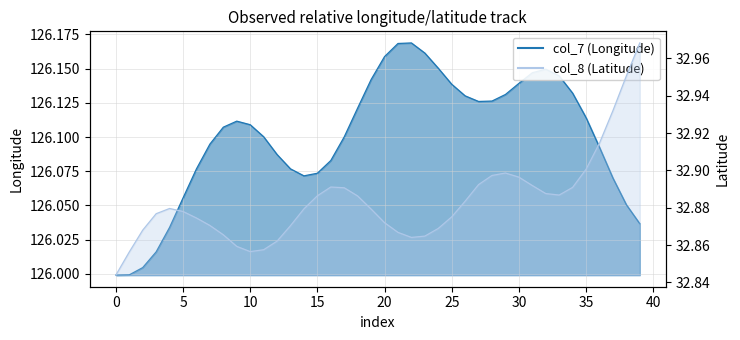

What is the approximate value of col_7 at 0?

126.0